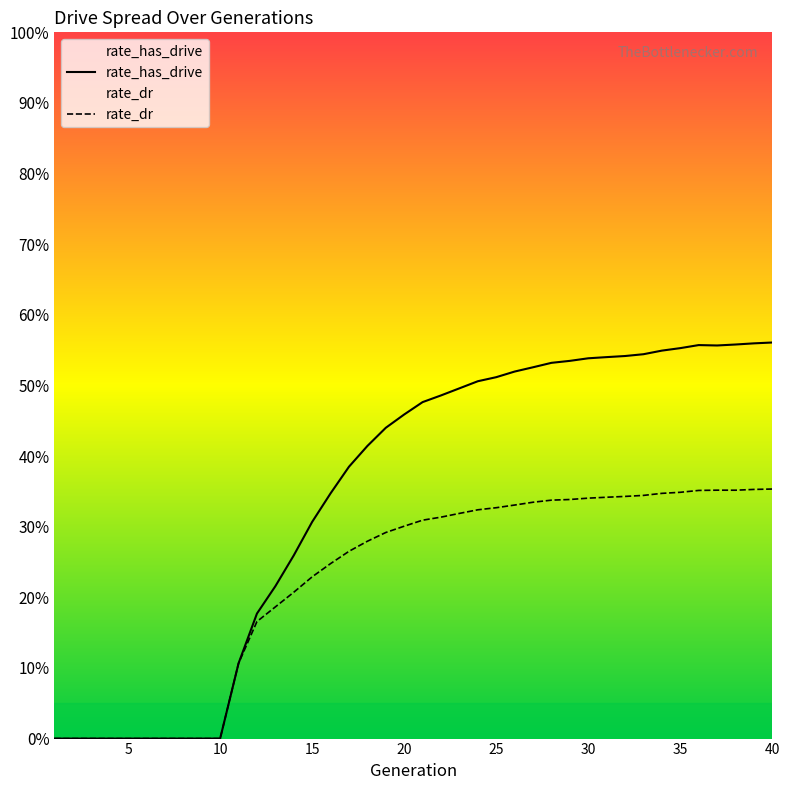

Between 20 and 28, which series saw the biggest shift?

rate_has_drive